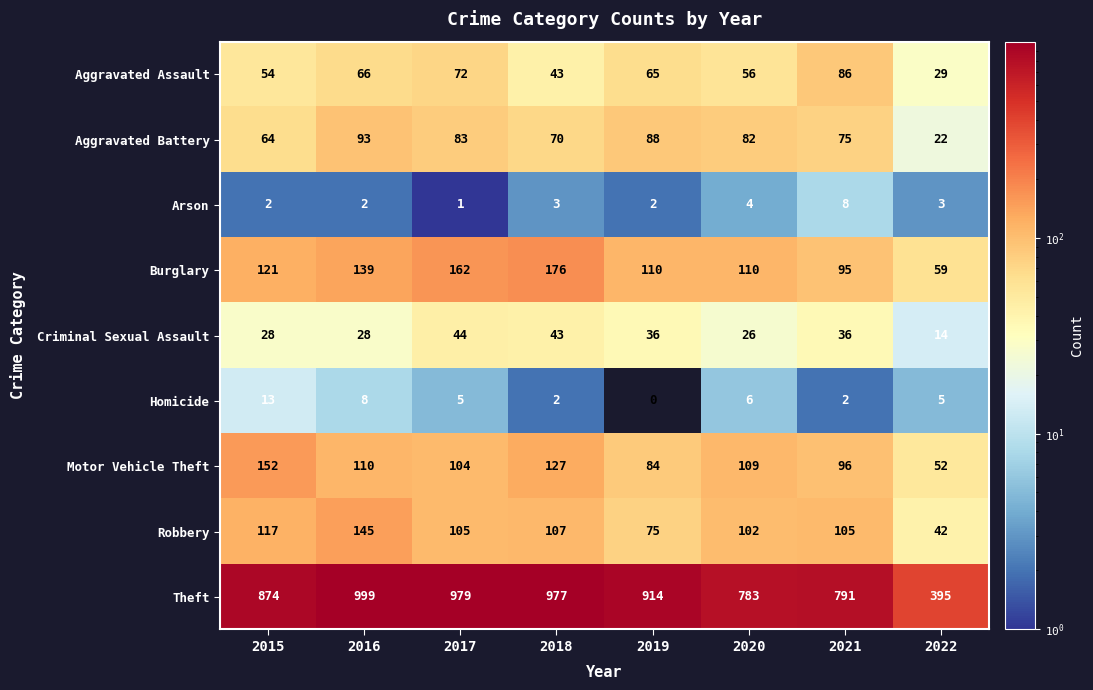

What is the maximum value for Robbery?

145